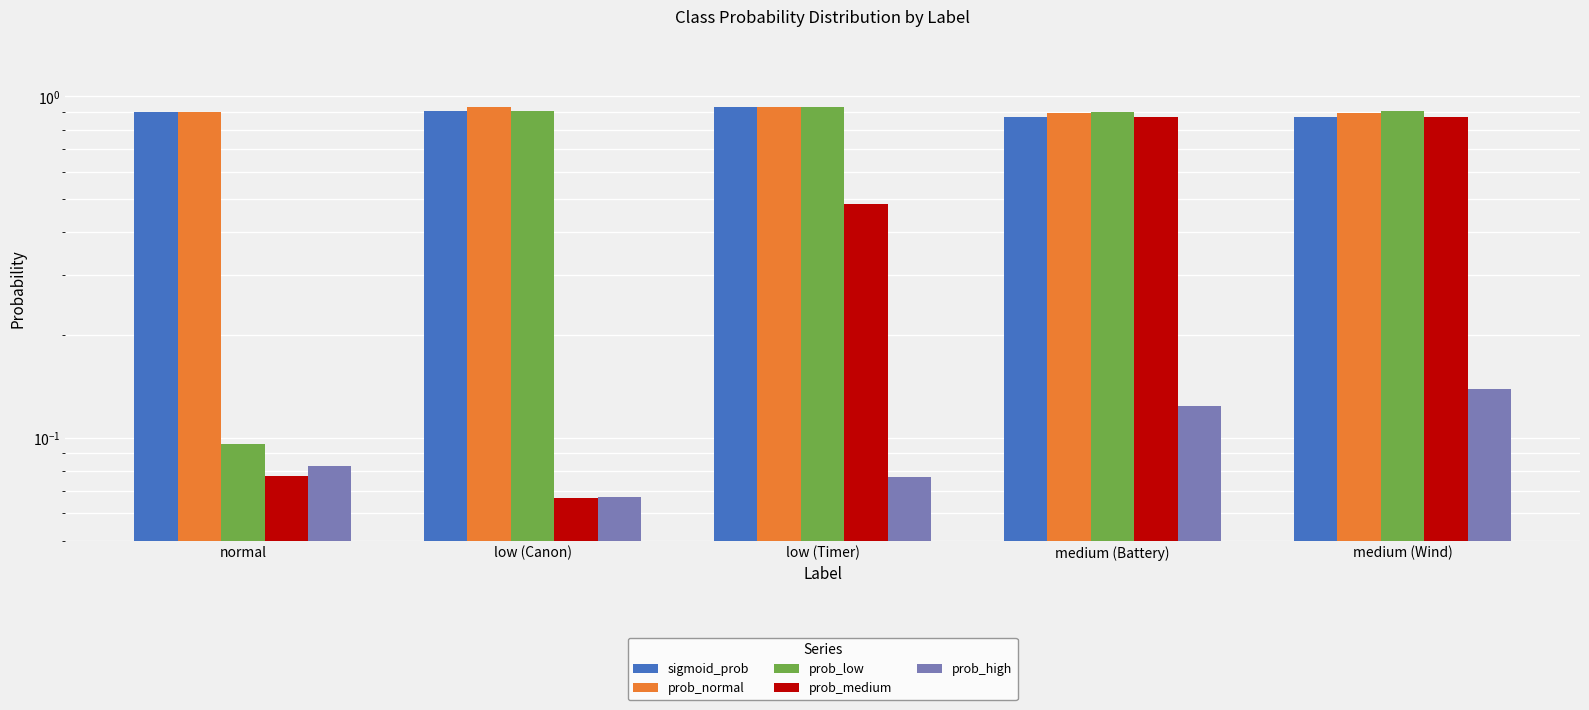

What is the difference between the sigmoid_prob values at low (Timer) and medium (Battery)?

0.1